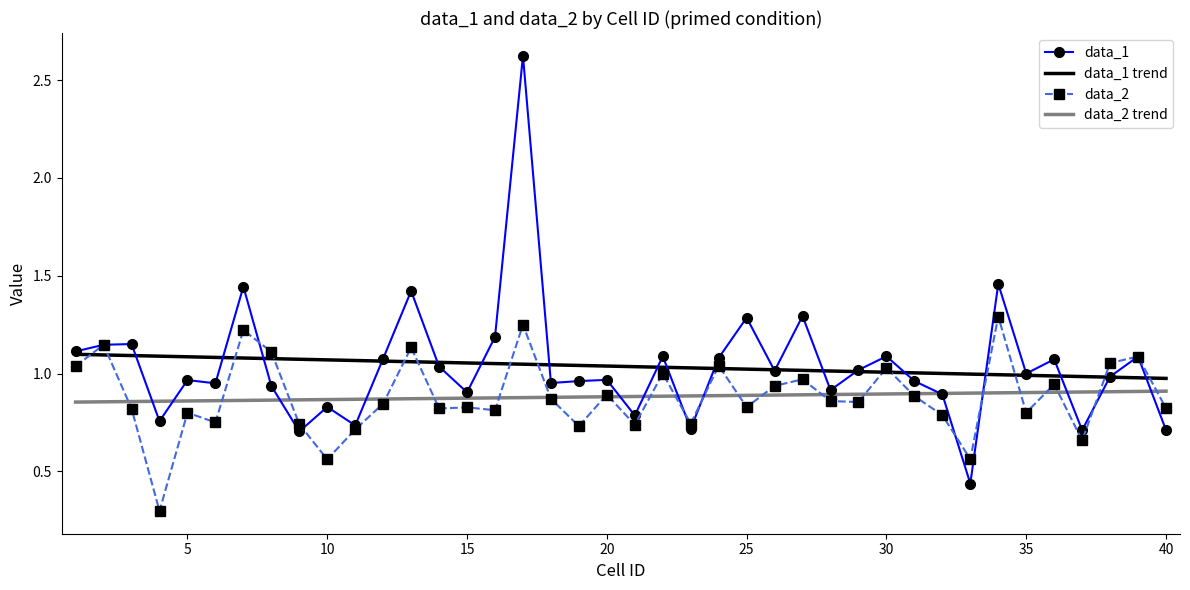

Which series has the widest spread of values?

data_1